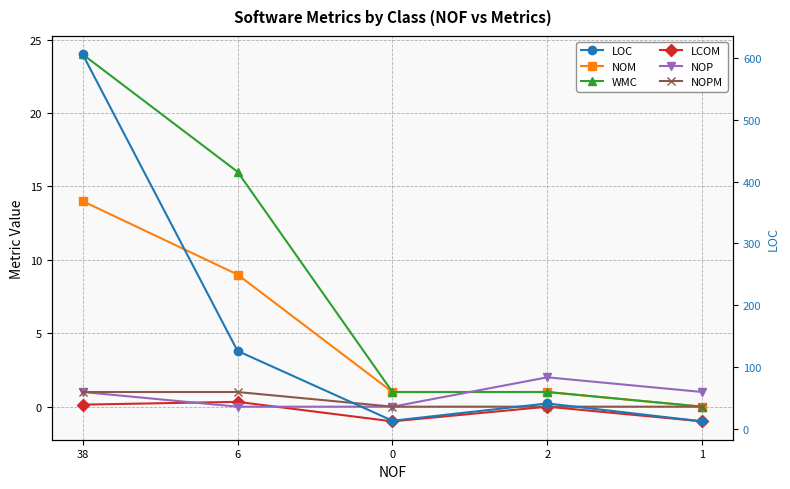

True or false: WMC has more than 1 interior local peaks.

False